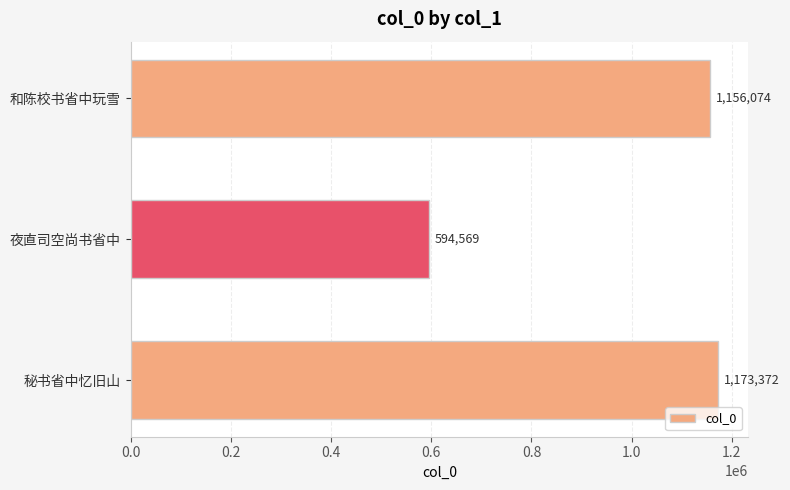

How many series are shown in this chart?

1